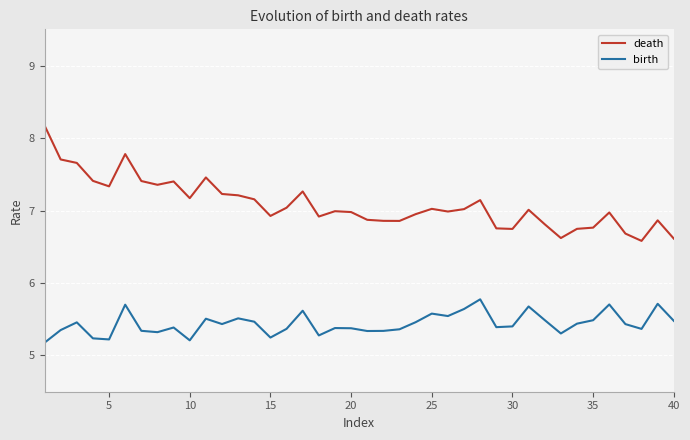

Which series has the widest spread of values?

death